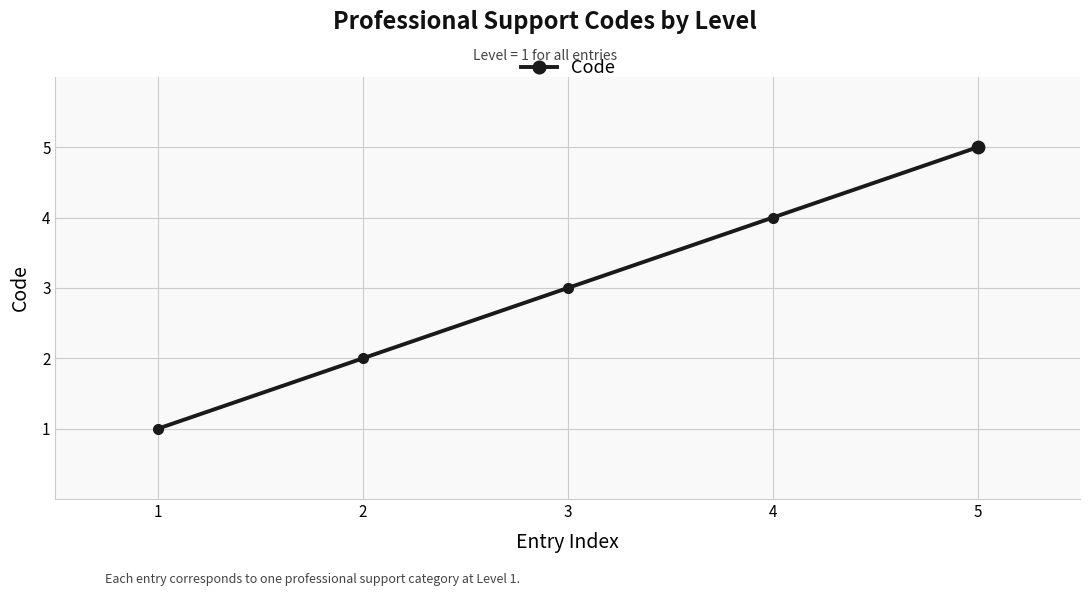

What is the change in value from 3 to 5?

+2